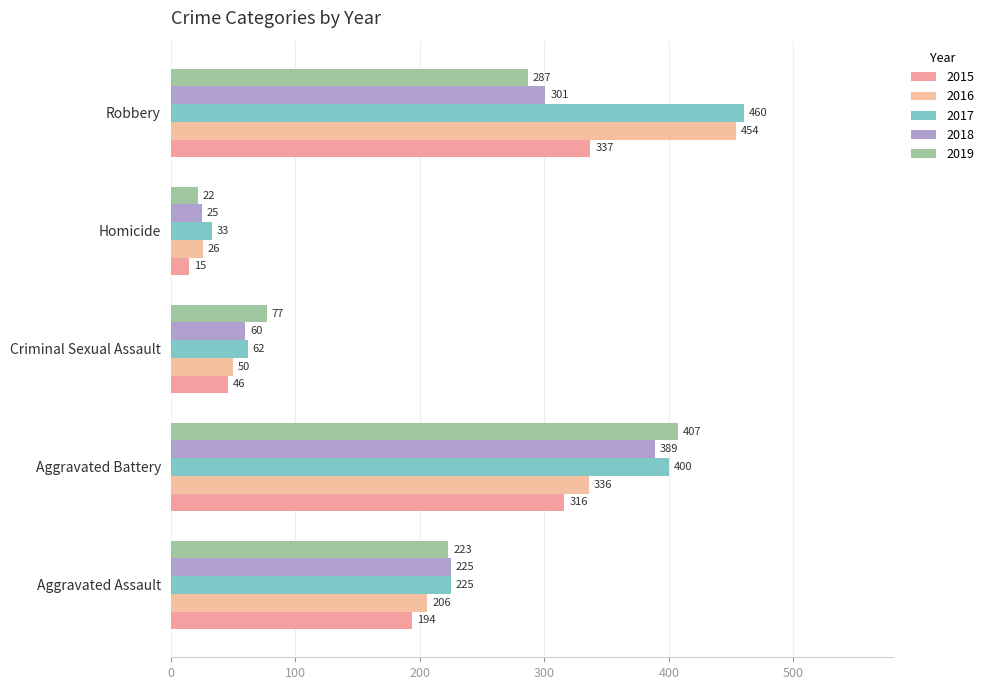

What are all the series names shown in the legend?

2015, 2016, 2017, 2018, 2019